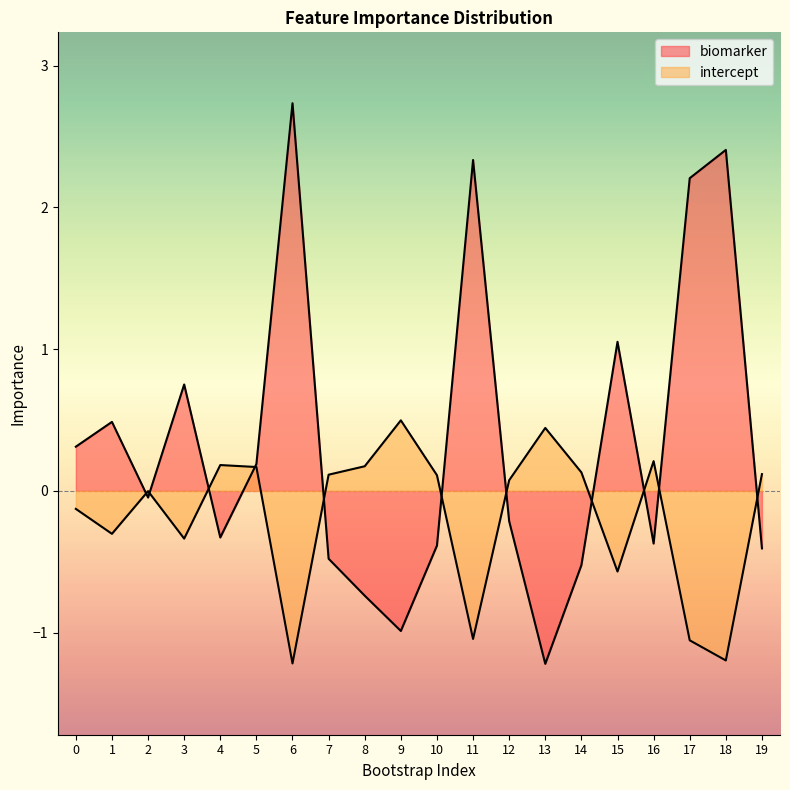

Reading right to left, what are all the values shown in this chart?

biomarker: 19=-0.4	18=2.4	17=2.2	16=-0.4	15=1.1	14=-0.5	13=-1.2	12=-0.2	11=2.3	10=-0.4	9=-1.0	8=-0.7	7=-0.5	6=2.7	5=0.2	4=-0.3	3=0.8	2=-0.0	1=0.5	0=0.3
intercept: 19=0.1	18=-1.2	17=-1.1	16=0.2	15=-0.6	14=0.1	13=0.4	12=0.1	11=-1.0	10=0.1	9=0.5	8=0.2	7=0.1	6=-1.2	5=0.2	4=0.2	3=-0.3	2=-0.0	1=-0.3	0=-0.1